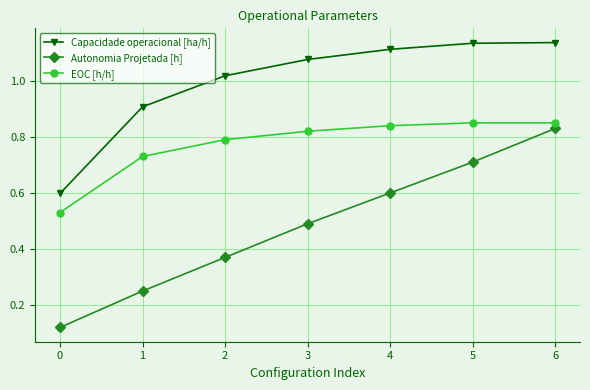

Where does the Capacidade operacional [ha/h] series first go above 1?

2